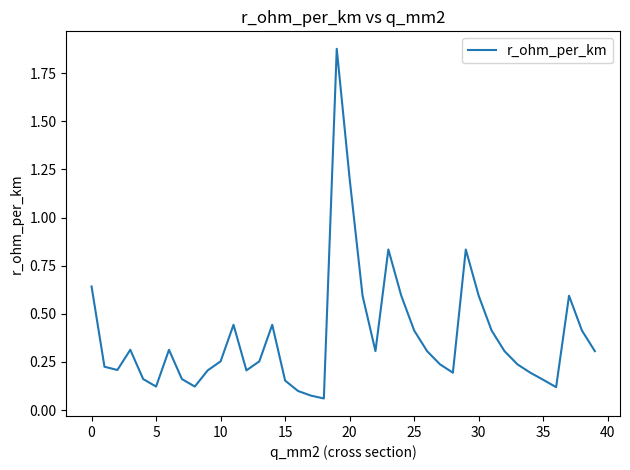

What is the difference between the maximum and minimum values?

1.8